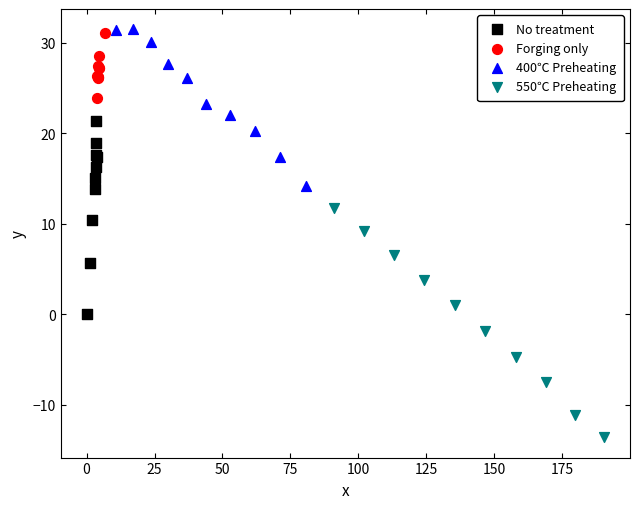

Which series reaches the maximum Y coordinate?

400℃ Preheating